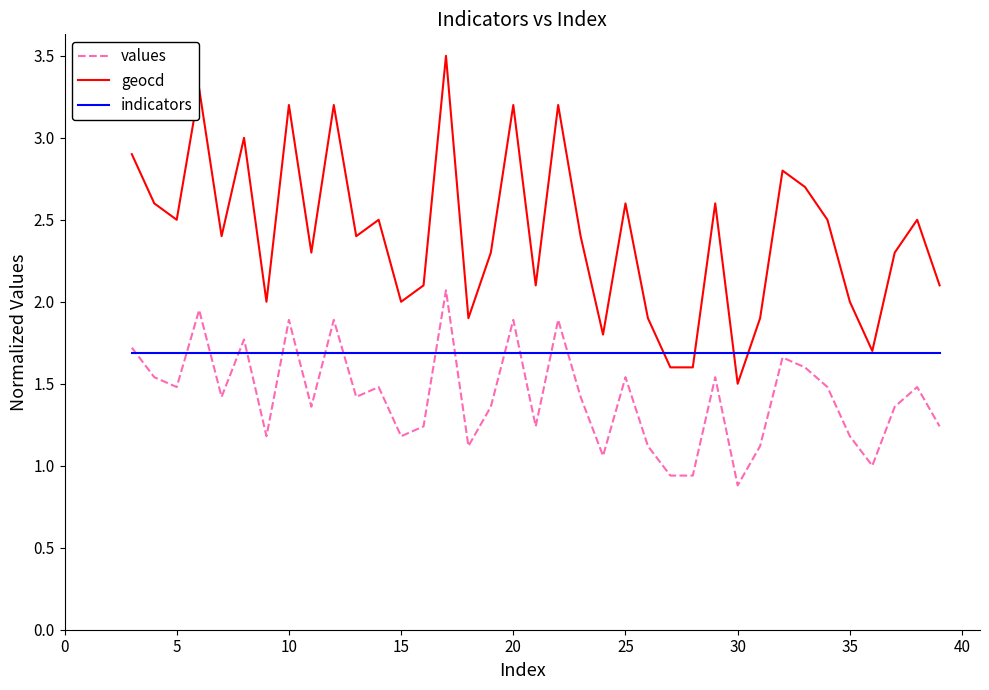

List the series in order of their overall mean, lowest first.

values, indicators, geocd